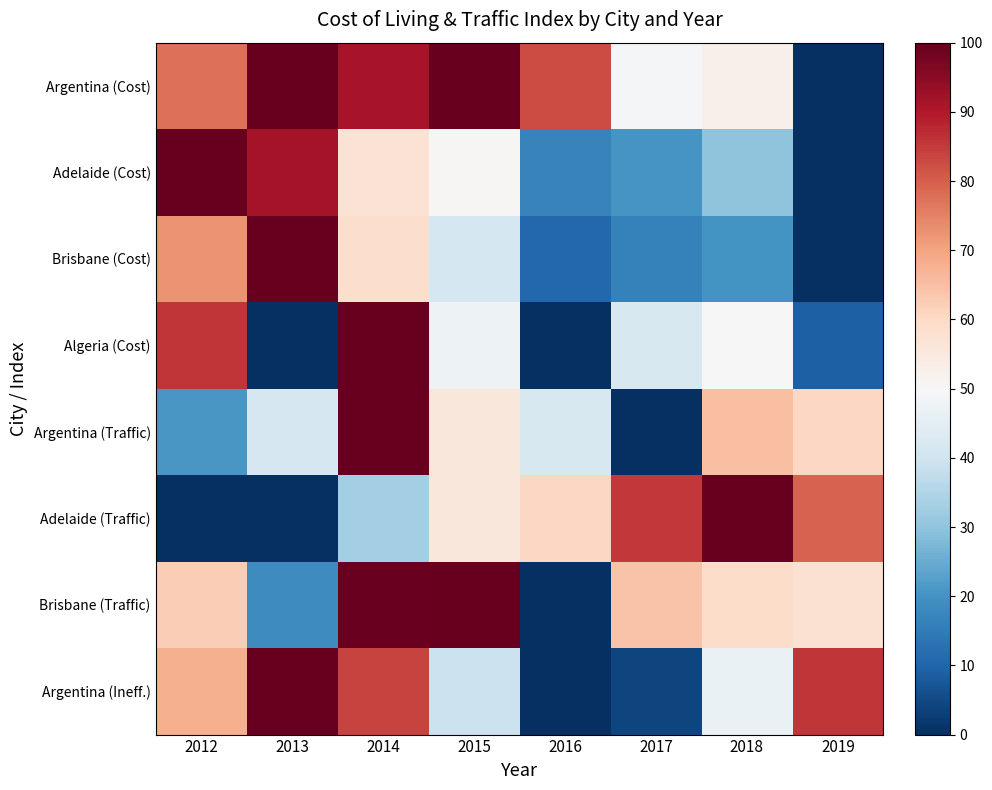

Reading left to right, extract all data points from this chart.

Argentina (Cost): 2012=77.6	2013=99.8	2014=91.3	2015=100.0	2016=82.5	2017=49.3	2018=52.6	2019=0.0
Adelaide (Cost): 2012=100.0	2013=91.5	2014=57.4	2015=50.6	2016=16.8	2017=20.6	2018=29.9	2019=0.0
Brisbane (Cost): 2012=72.3	2013=100.0	2014=58.9	2015=41.4	2016=10.9	2017=16.1	2018=19.9	2019=0.0
Algeria (Cost): 2012=85.8	2013=0.0	2014=100.0	2015=47.5	2016=0.0	2017=41.8	2018=50.3	2019=9.1
Argentina (Traffic): 2012=20.9	2013=41.5	2014=100.0	2015=55.7	2016=41.8	2017=0.0	2018=65.2	2019=60.5
Adelaide (Traffic): 2012=0.0	2013=0.0	2014=33.1	2015=55.5	2016=60.4	2017=85.4	2018=100.0	2019=79.5
Brisbane (Traffic): 2012=62.1	2013=18.4	2014=99.2	2015=100.0	2016=0.0	2017=64.4	2018=59.2	2019=57.6
Argentina (Ineff.): 2012=67.9	2013=100.0	2014=83.7	2015=39.2	2016=0.0	2017=4.3	2018=46.8	2019=85.9